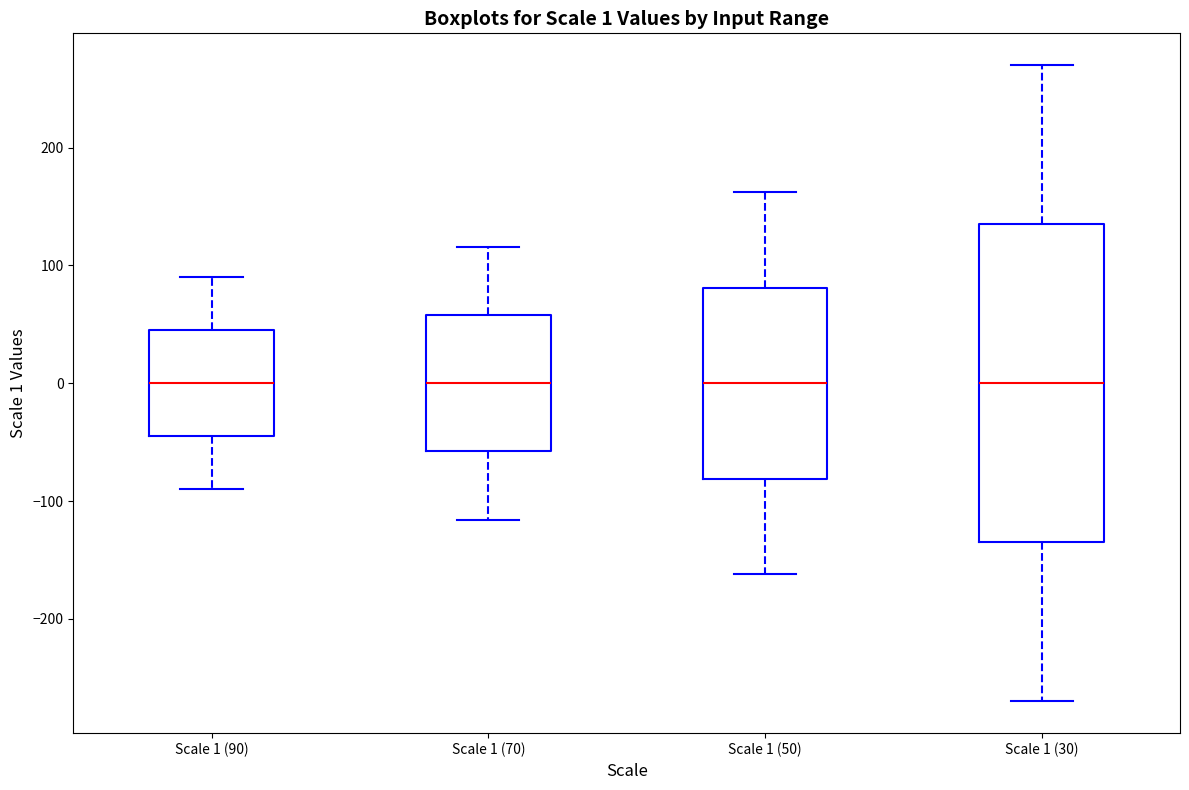

Which box is the tallest, from its lower edge to its upper edge?

Scale 1 (30)